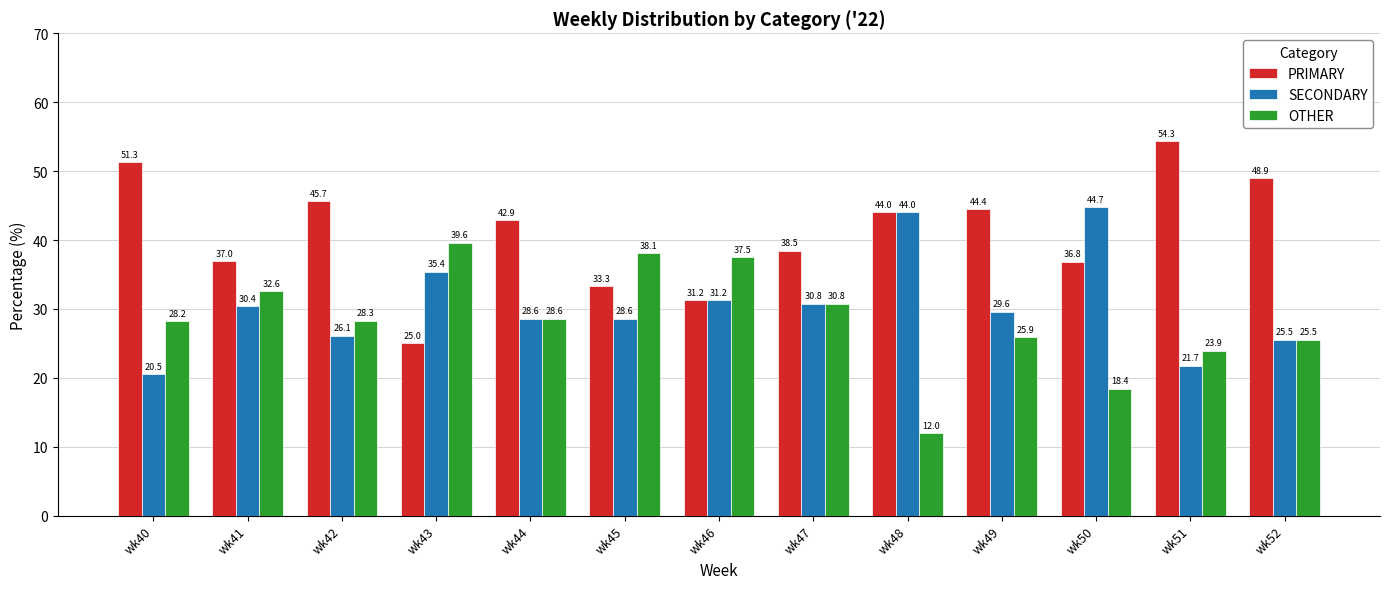

Which category has the highest value in the PRIMARY series?

wk51